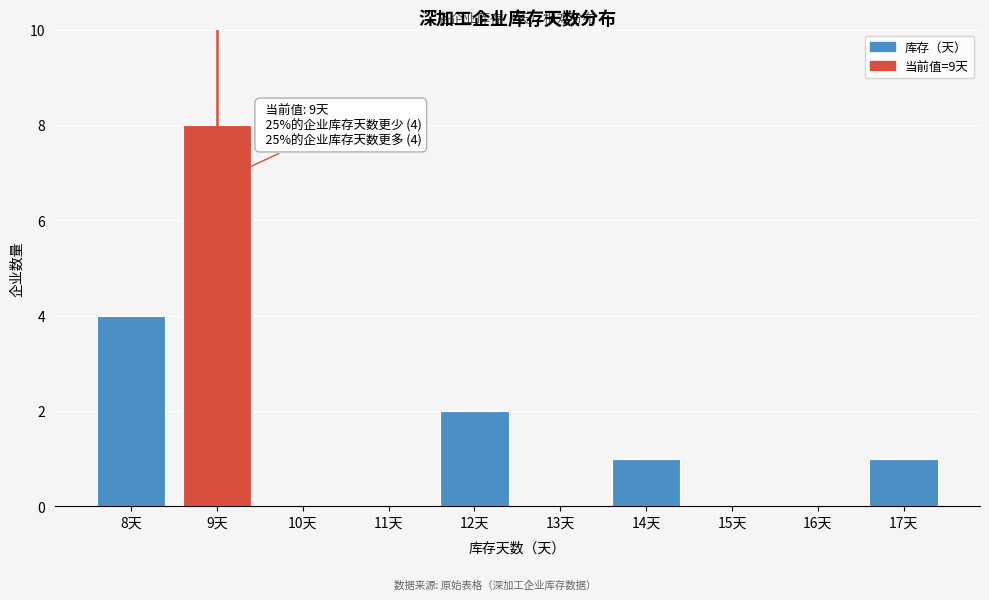

Which range on the x-axis has the tallest bar?

8.5 to 9.5